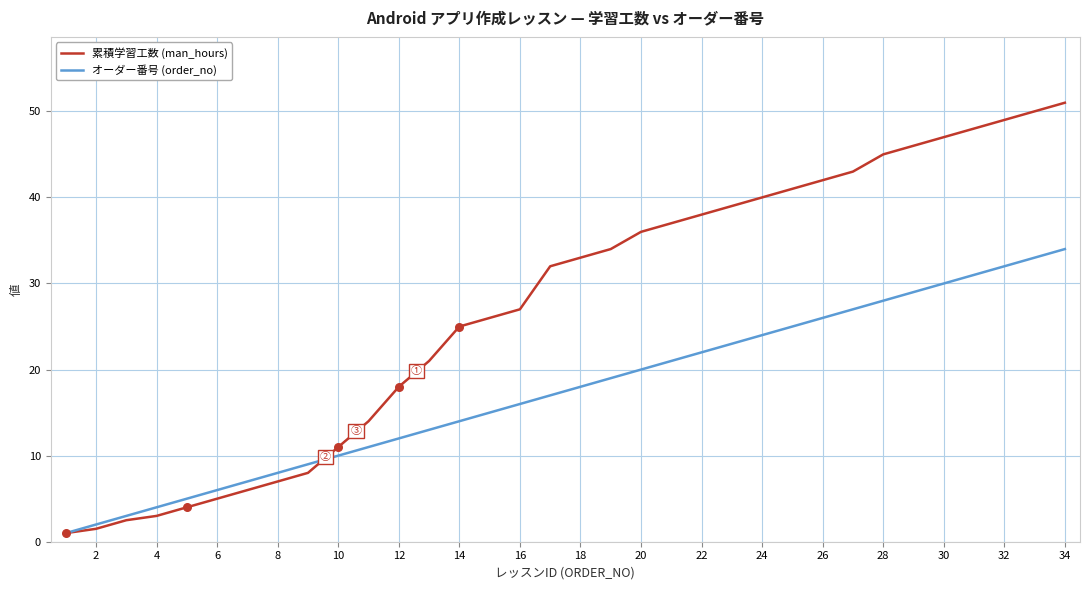

Which series has the largest total across all categories?

累積学習工数 (man_hours)